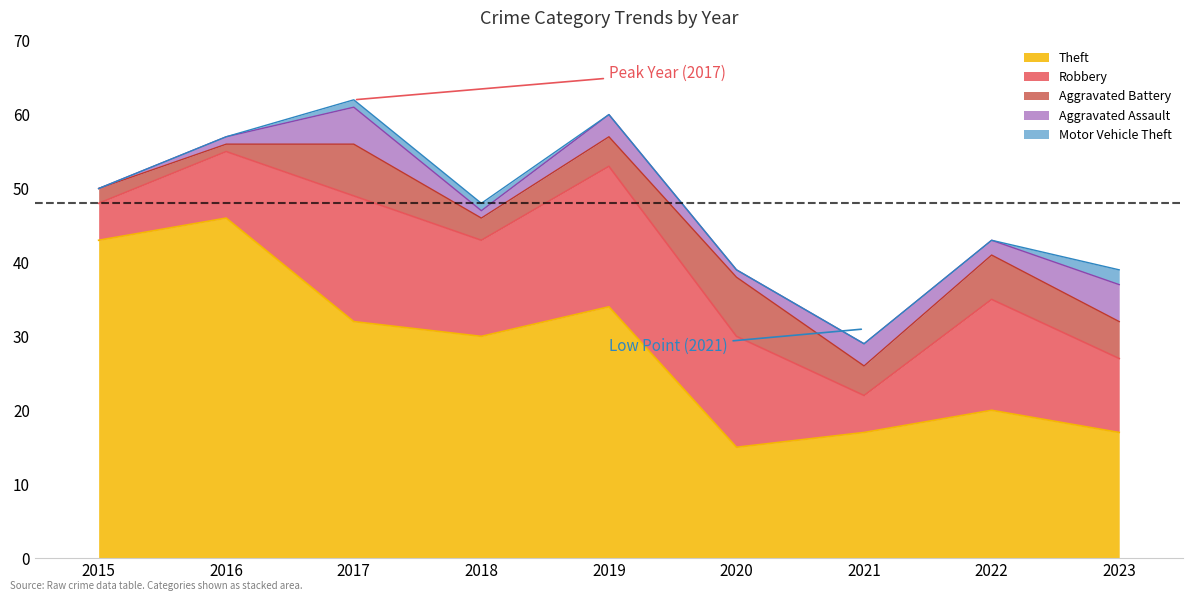

Is it true that Aggravated Assault equals 3 at 2019?

True